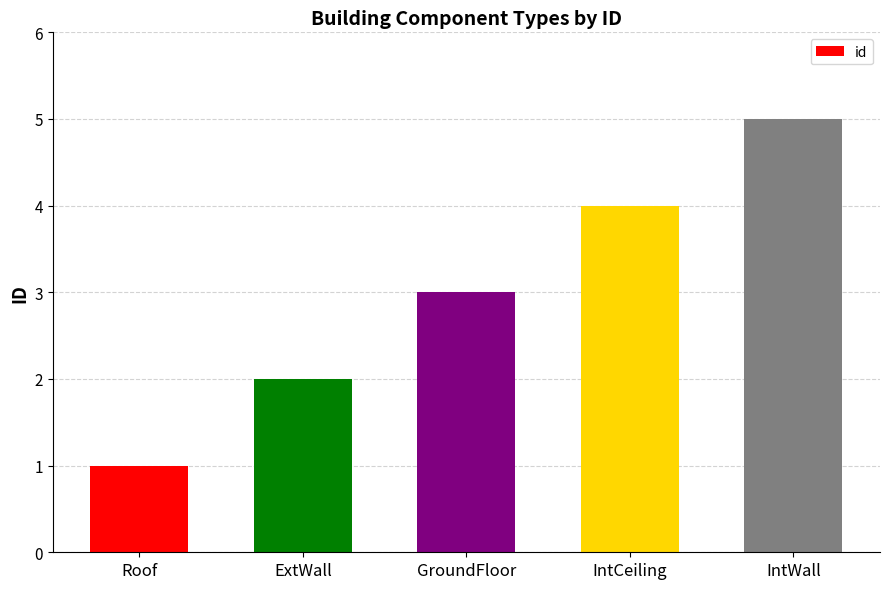

Reading left to right, list all the values displayed in this chart.

Roof=1	ExtWall=2	GroundFloor=3	IntCeiling=4	IntWall=5